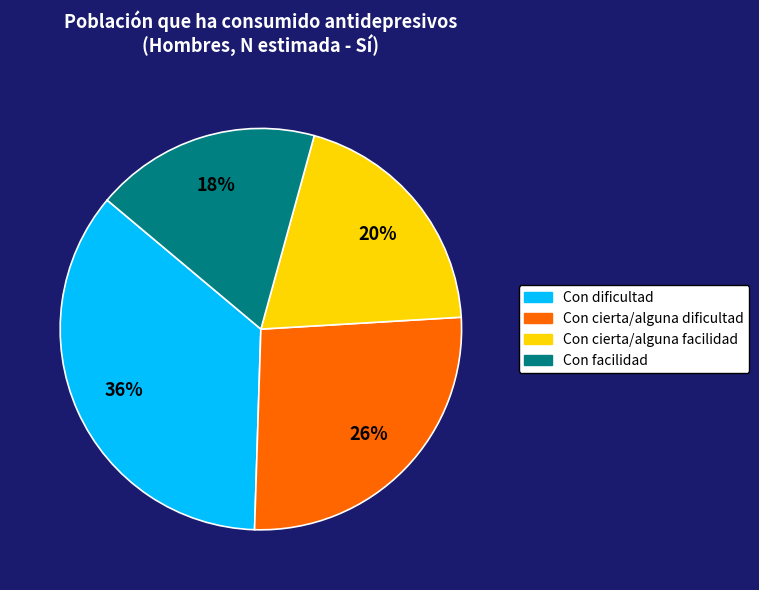

Combined, do Con cierta/alguna facilidad and Con cierta/alguna dificultad account for over 50%?

No